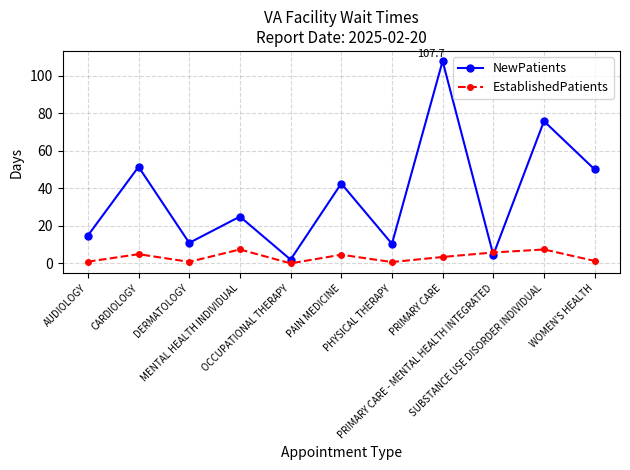

How many times do NewPatients and EstablishedPatients cross each other?

2